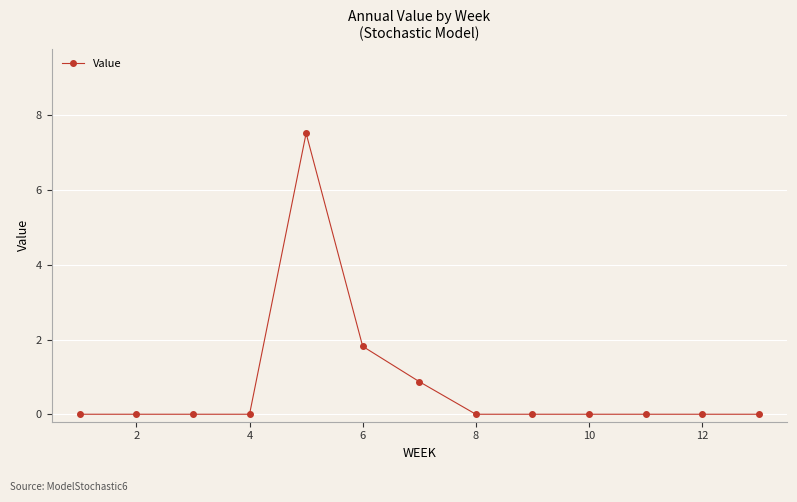

Count the number of data series in this chart.

1